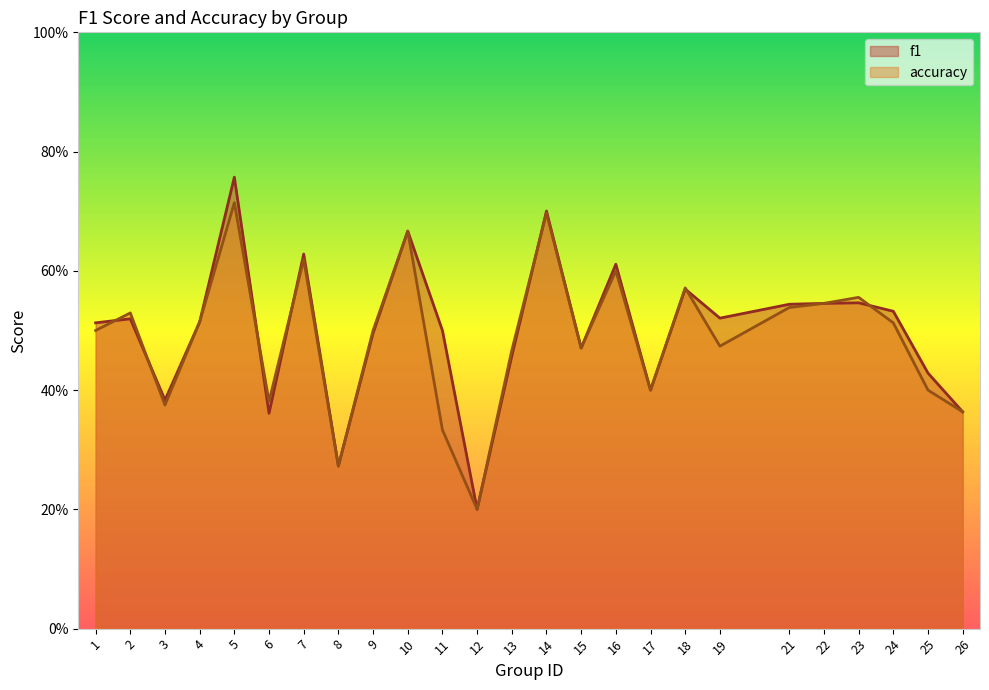

True or false: f1 has a value of 0.2 at 7.

False